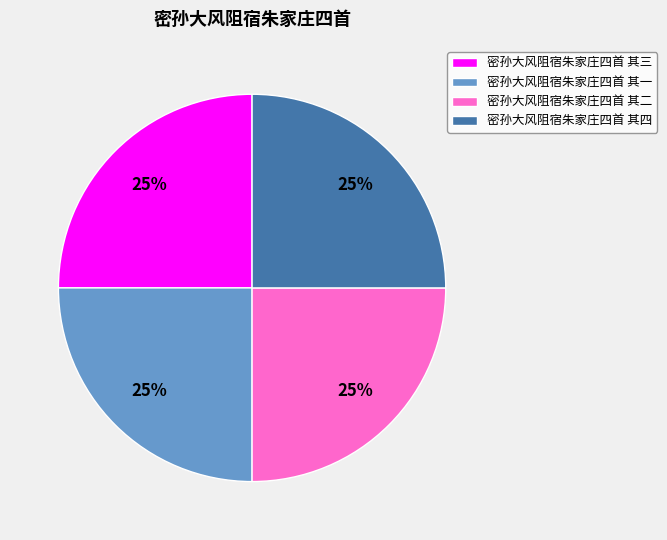

How many segments does this pie chart have?

4